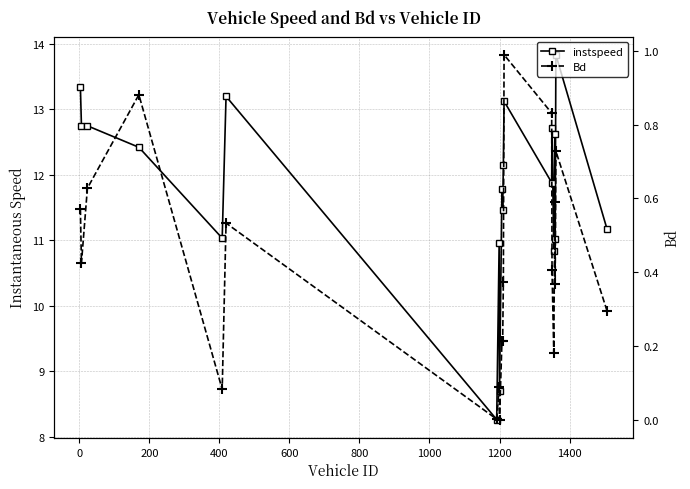

Which series has the largest total across all categories?

instspeed